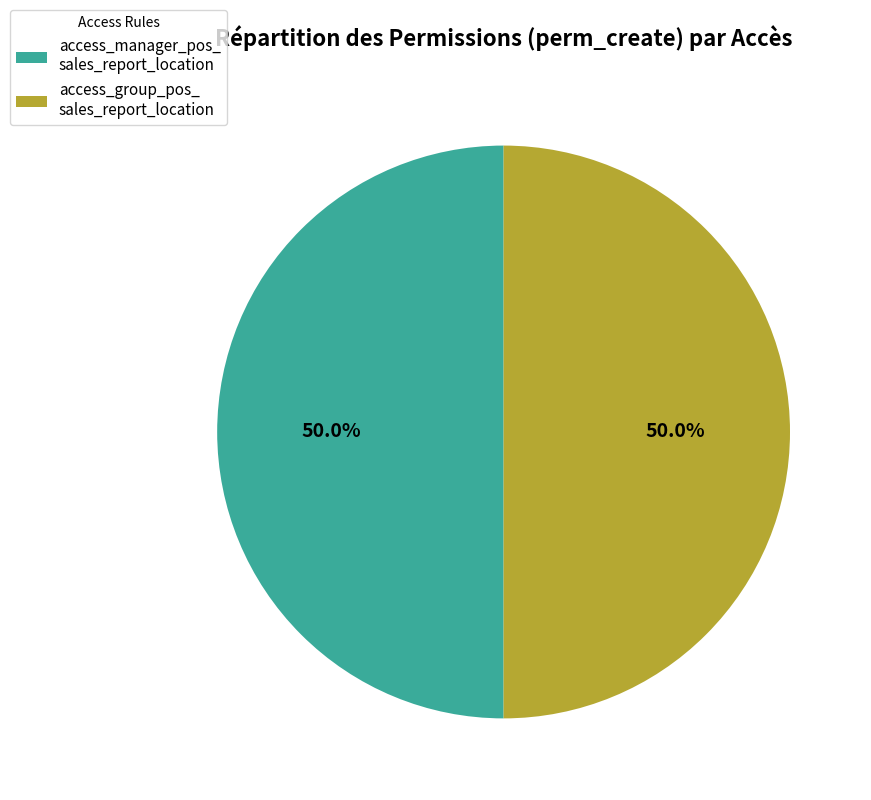

Do access_manager_pos_ sales_report_location and access_group_pos_ sales_report_location together represent more than half of the pie?

Yes